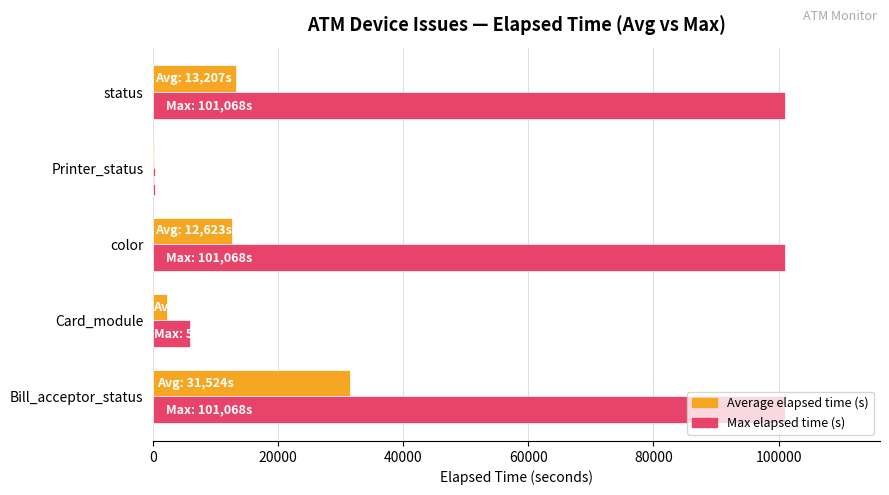

The value of Max elapsed time (s) at Bill_acceptor_status is 101068.0. True or false?

True